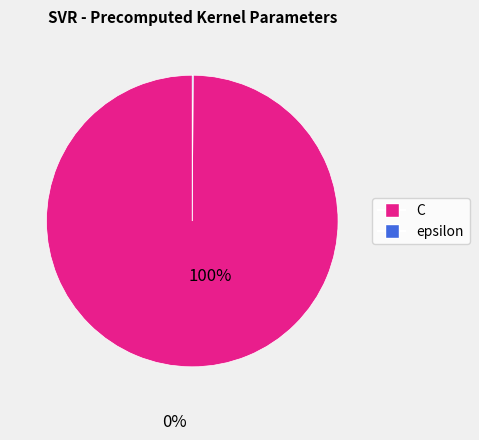

Does any single category account for the majority?

Yes